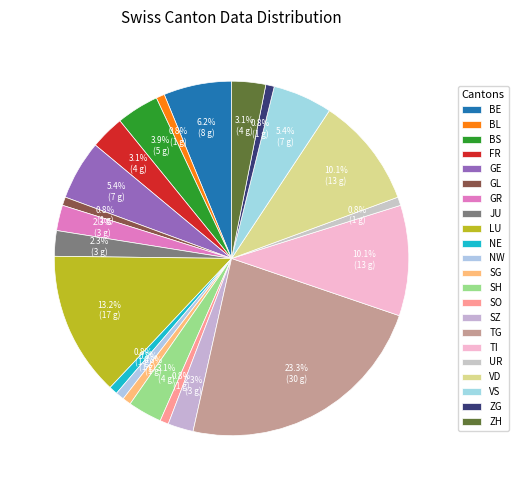

Combined, do JU and BS account for over 50%?

No